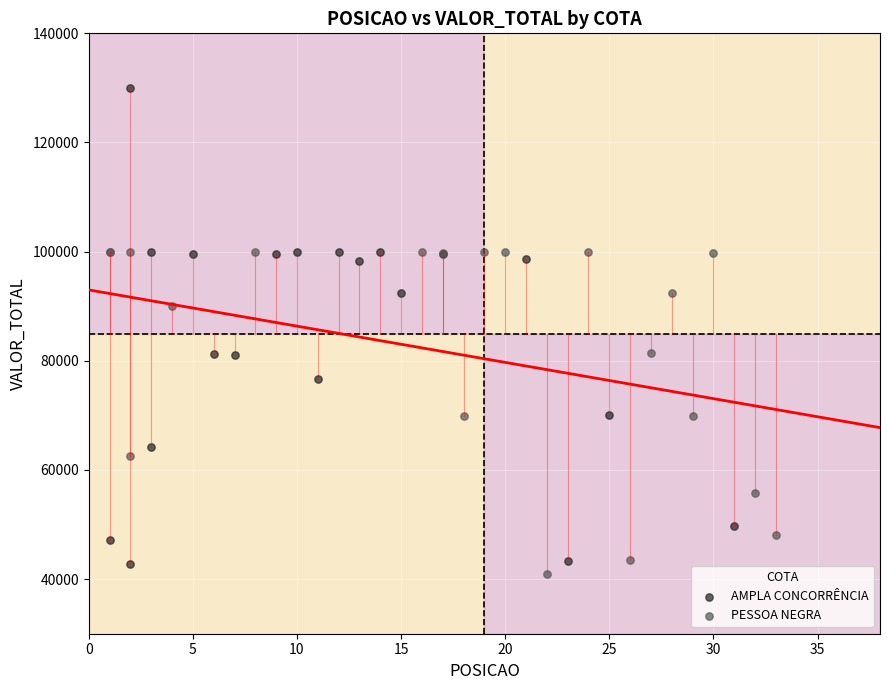

Which series has the widest spread of Y values?

AMPLA CONCORRÊNCIA